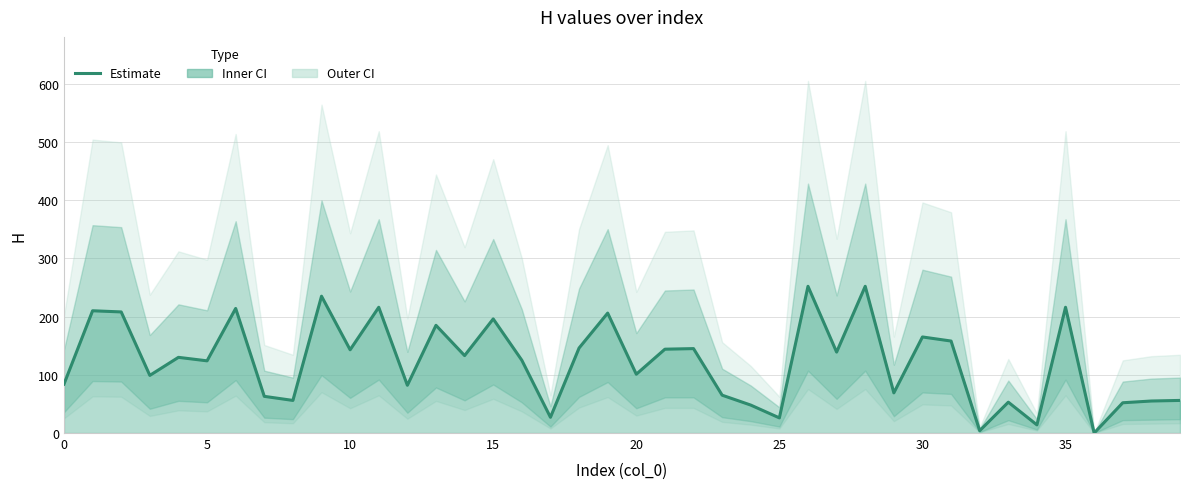

Reading left to right, list all the values displayed in this chart.

84	210	208	99	130	124	214	63	56	235	143	216	82	185	133	196	125	27	146	206	101	144	145	65	48	26	252	139	252	69	165	158	4	53	14	216	0	52	55	56